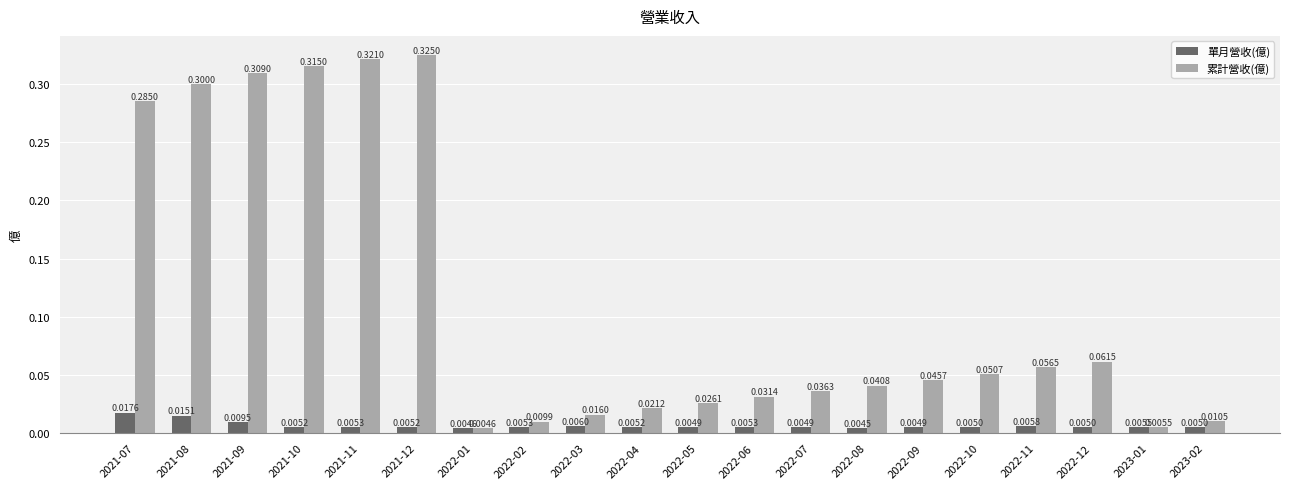

What are all the series names shown in the legend?

單月營收(億), 累計營收(億)